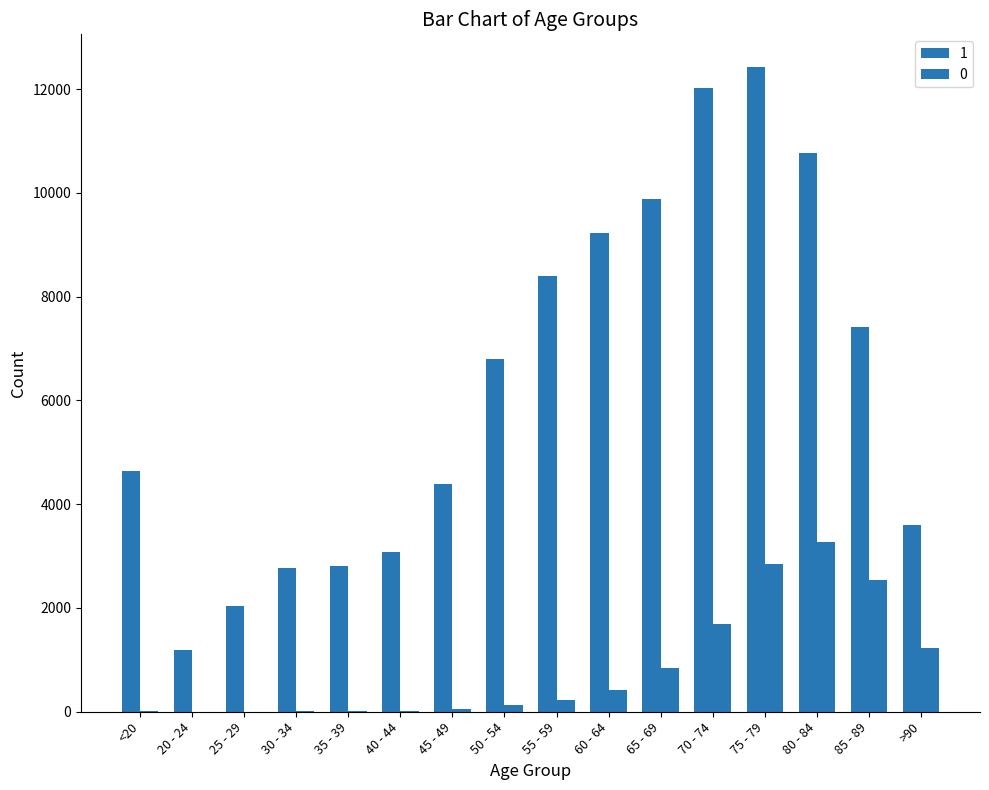

Is the value of 0 at 75 - 79 greater than the value of 1 at 25 - 29?

Yes